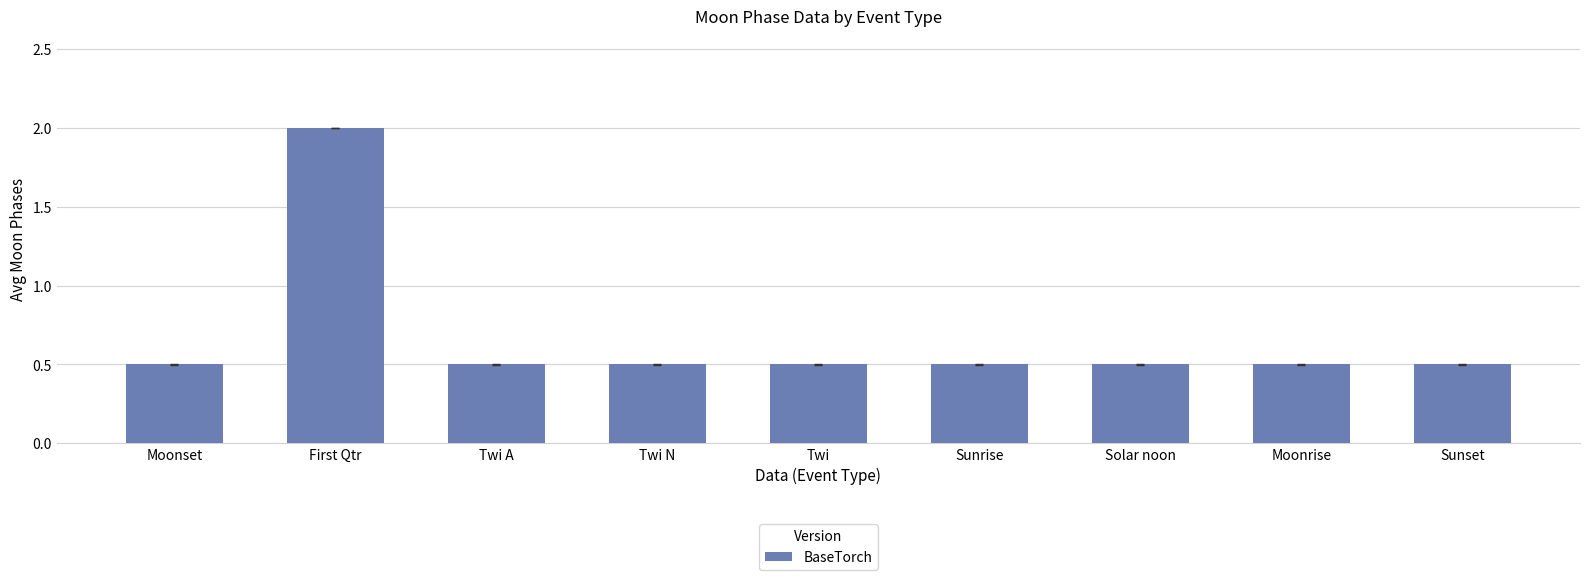

What is the difference between the maximum and minimum values?

1.5